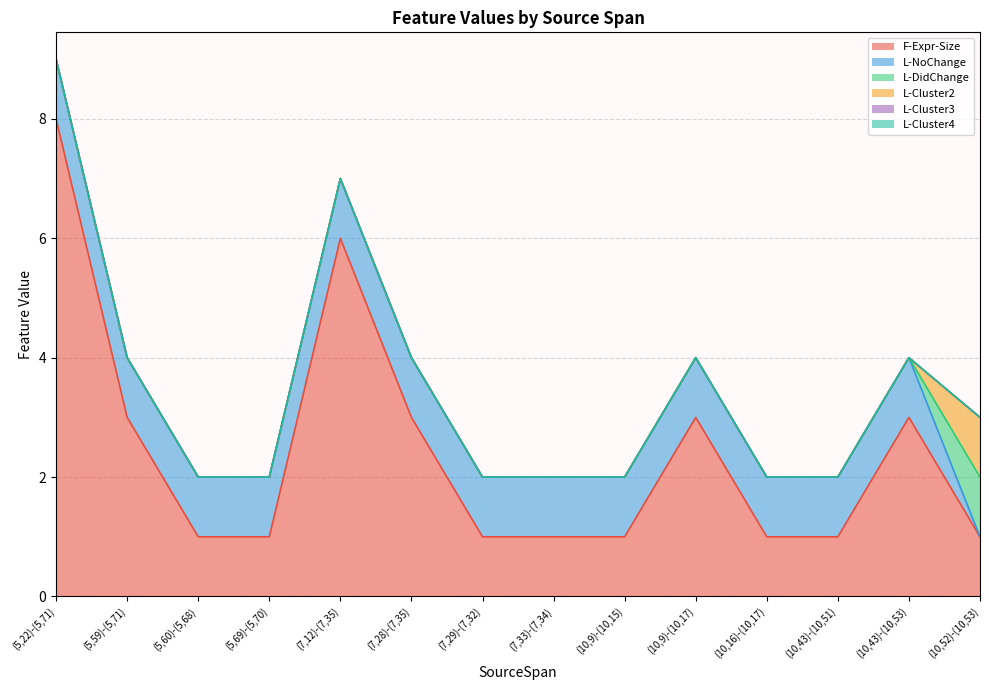

At which category does the chart reach its minimum across all series?

(10,52)-(10,53)